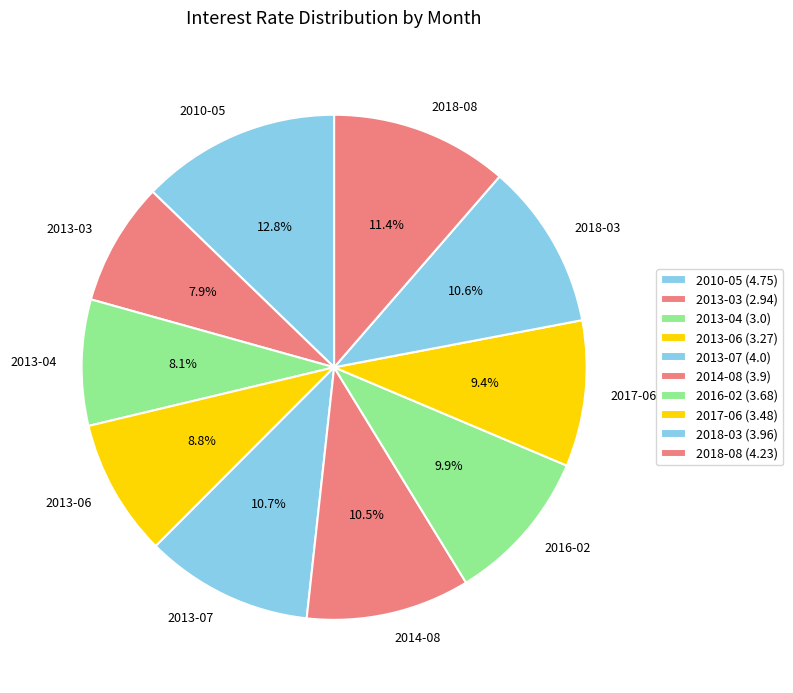

Rank the categories by value from lowest to highest.

2013-03, 2013-04, 2013-06, 2017-06, 2016-02, 2014-08, 2018-03, 2013-07, 2018-08, 2010-05